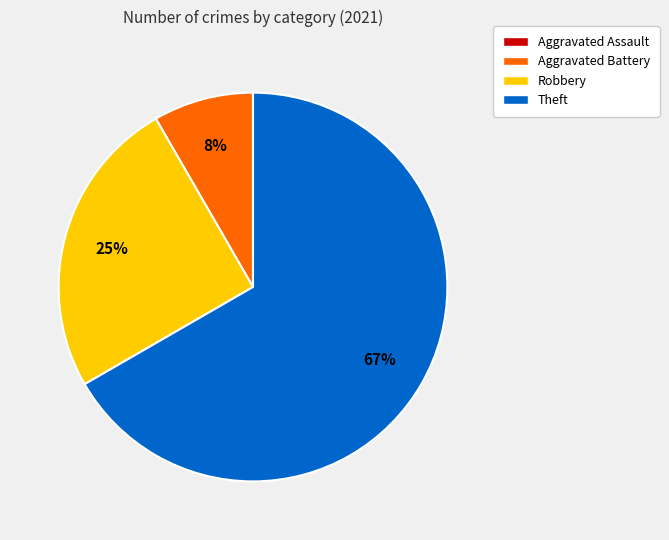

Do Theft and Robbery together represent more than half of the pie?

Yes